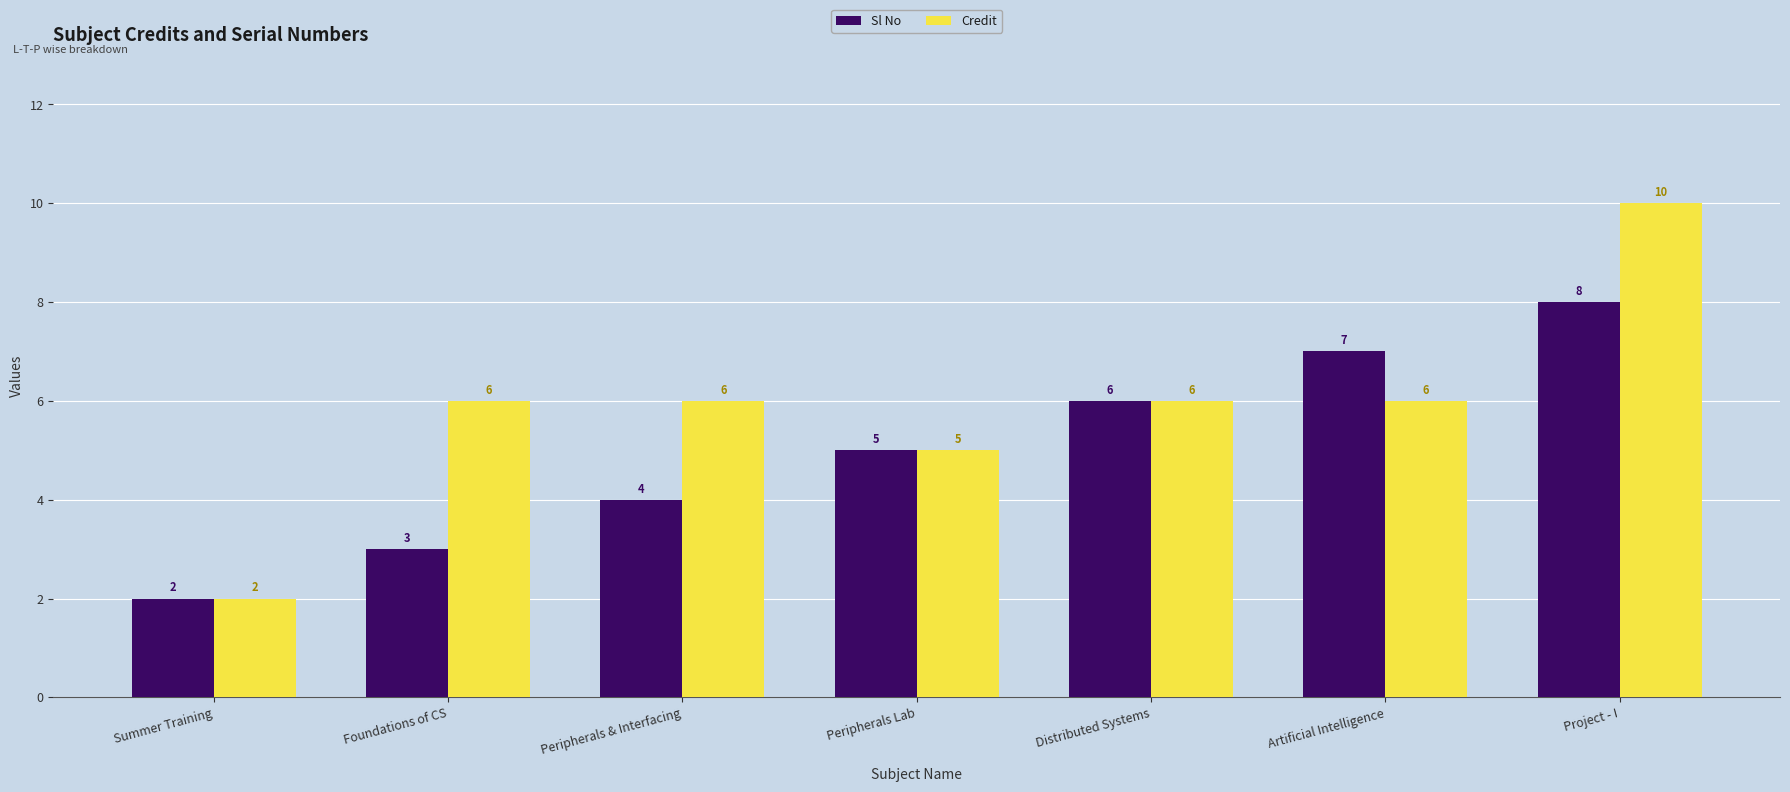

What are all the series names shown in the legend?

Sl No, Credit